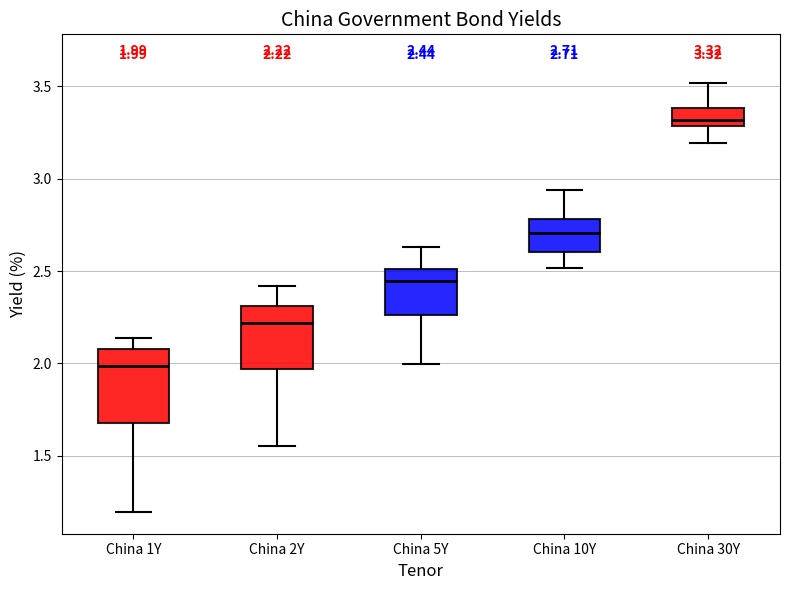

Which box has the highest median line?

China 30Y